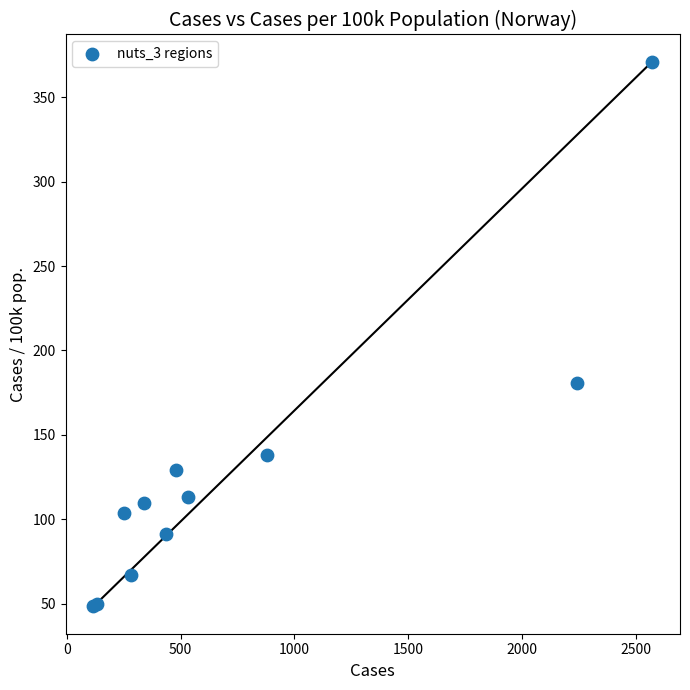

What Y value in the scatter plot is closest to 209?

180.6